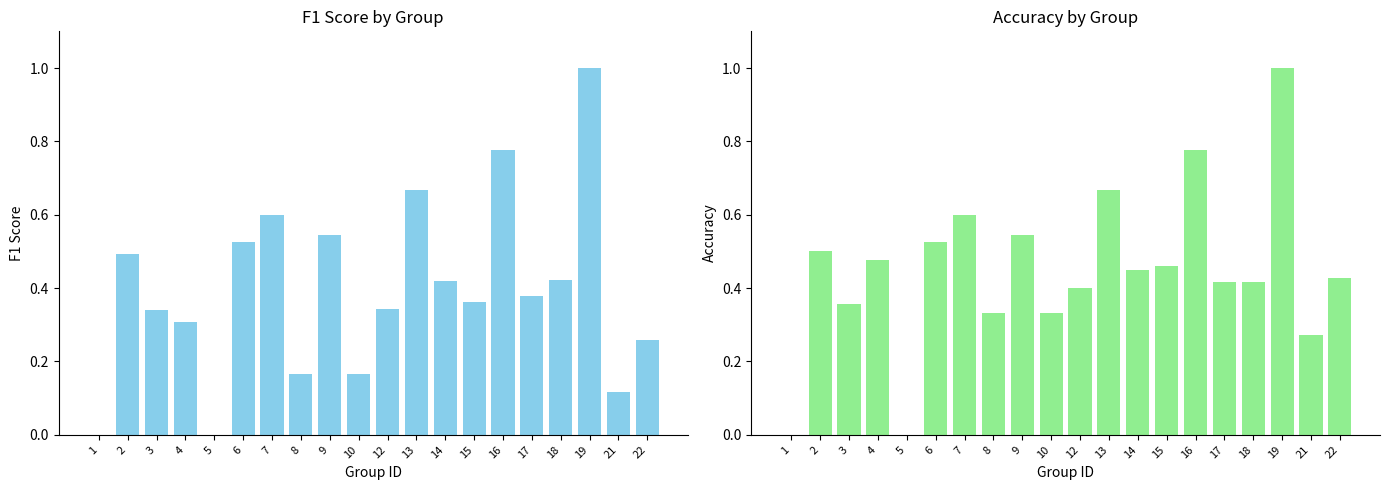

At which category does the chart reach its peak across all series?

19